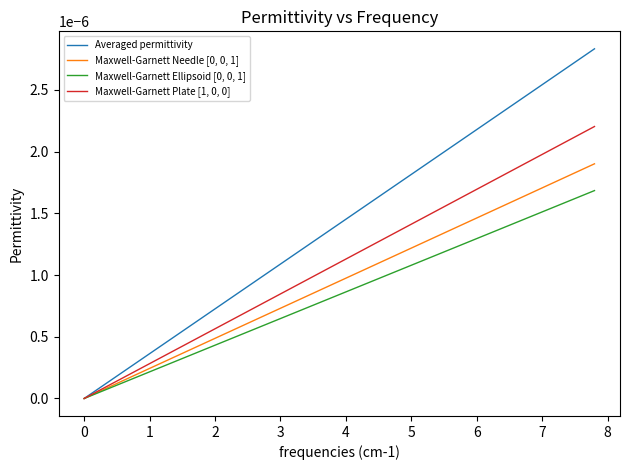

Does the chart display data point markers on the line(s)?

No